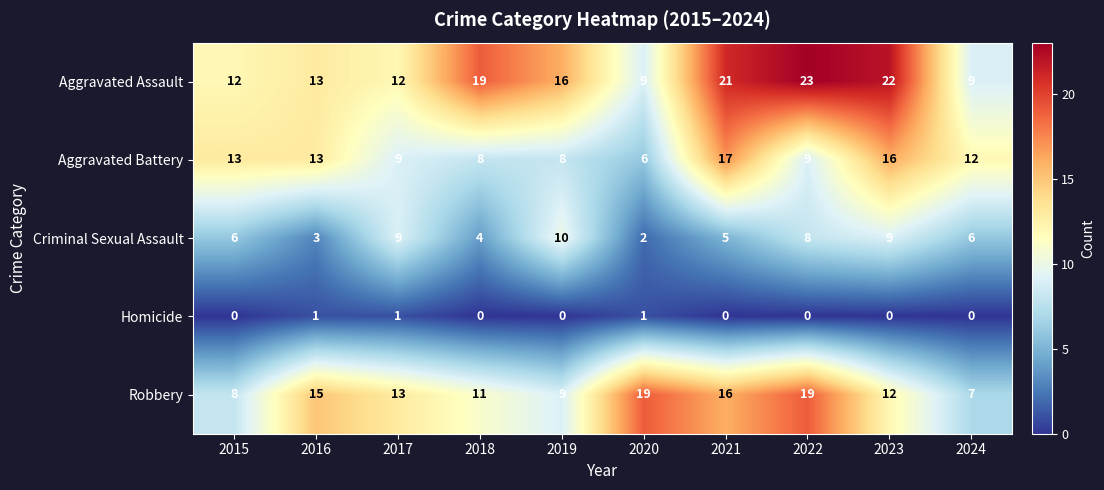

What is the sum of the Aggravated Assault values at 2020 and 2018?

28